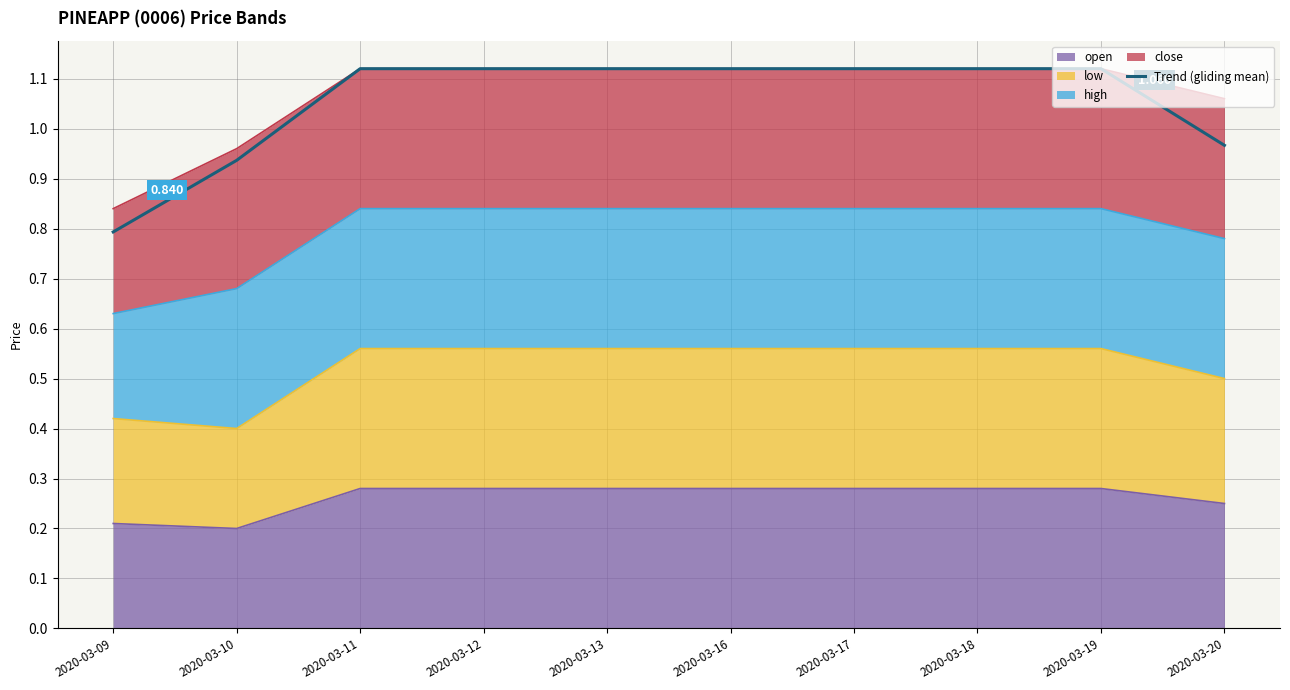

How many lines are shown in the chart?

1